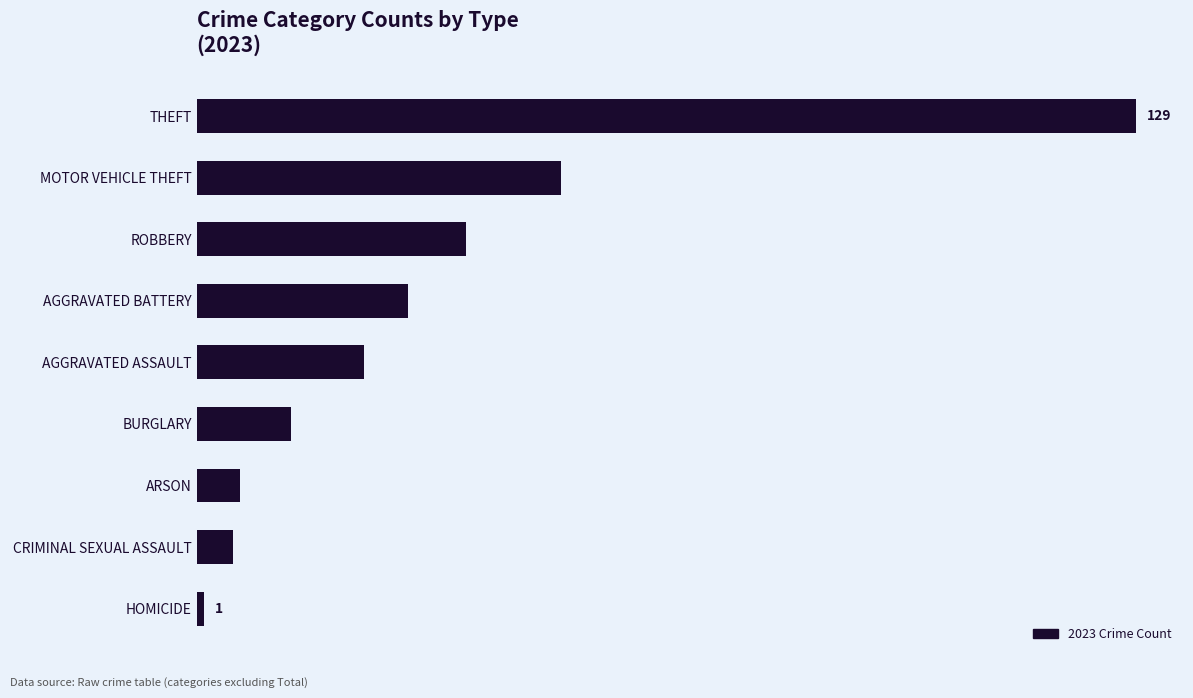

Does the chart contain stacked bars?

No